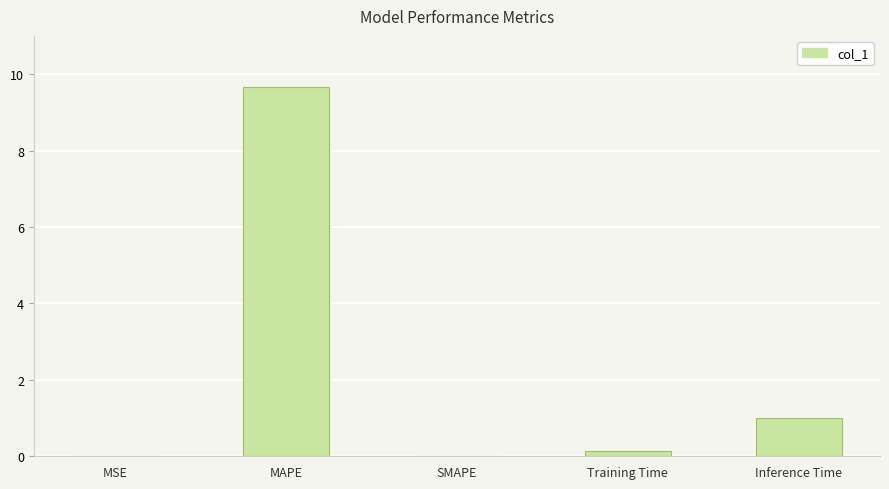

At which category does the chart reach its peak across all series?

MAPE